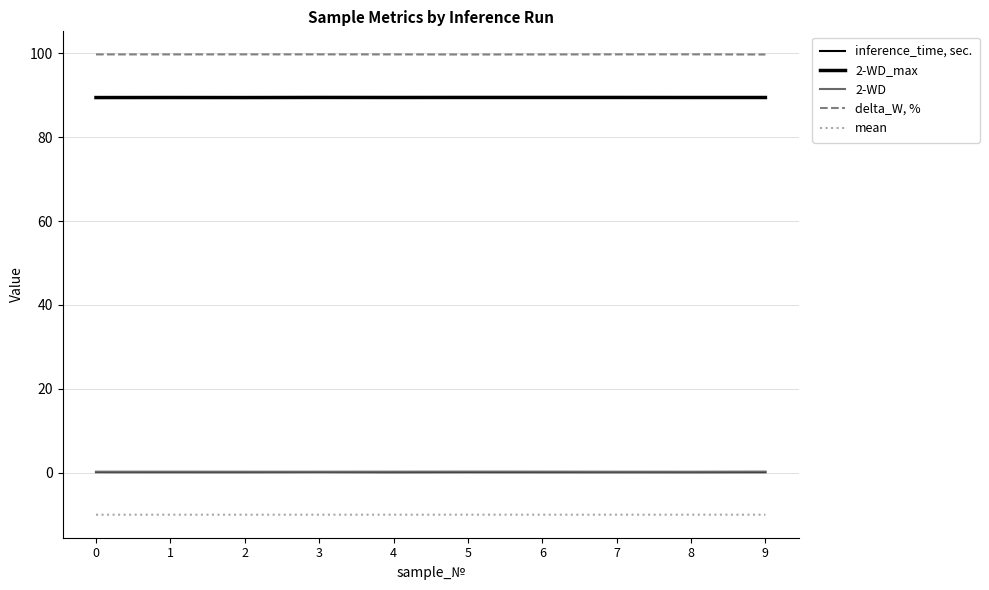

At 0, list the series in order from largest to smallest.

delta_W, %, 2-WD_max, 2-WD, inference_time, sec., mean